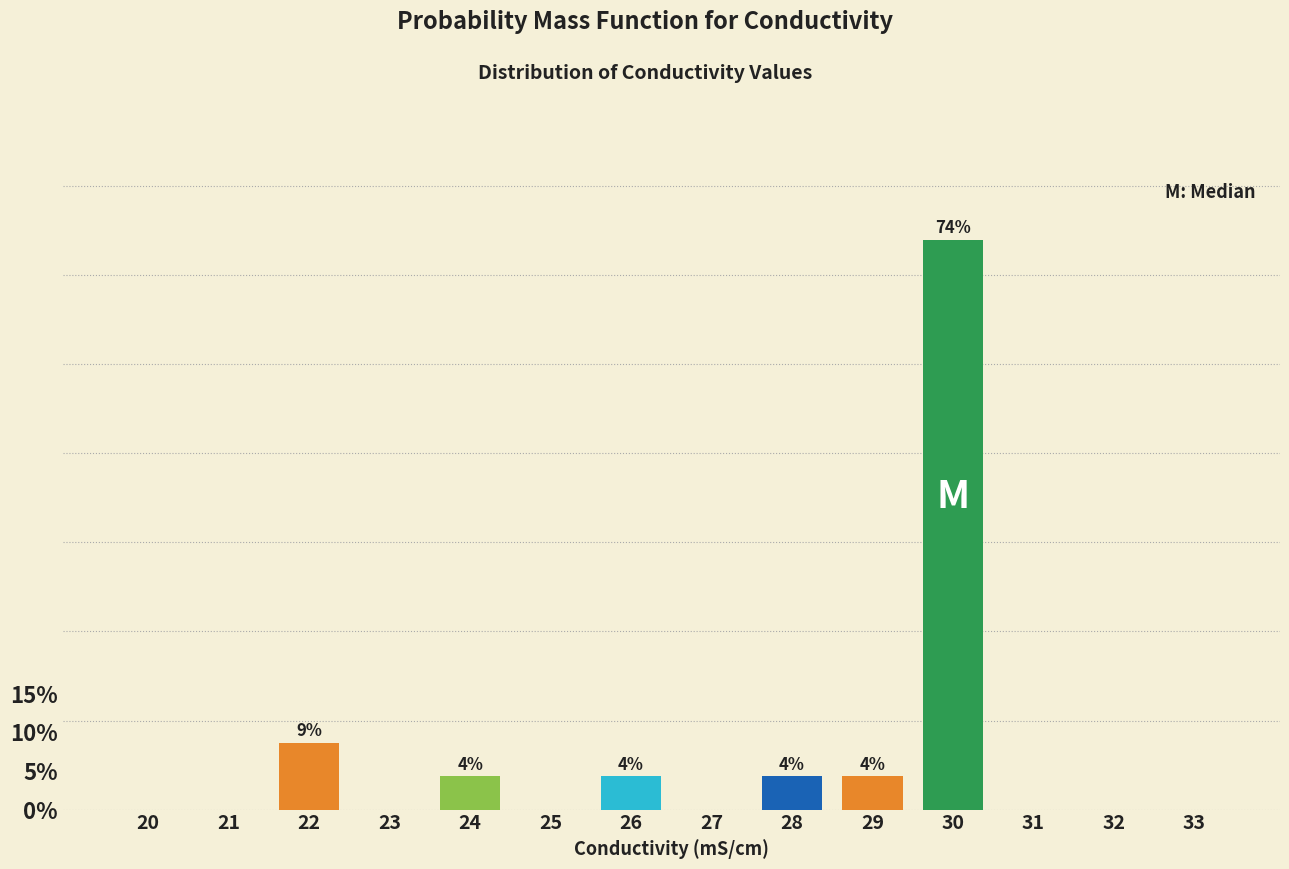

Reading left to right, transcribe all the data shown in this chart.

20=0.0	21=0.0	22=8.7	23=0.0	24=4.3	25=0.0	26=4.3	27=0.0	28=4.3	29=4.3	30=73.9	31=0.0	32=0.0	33=0.0